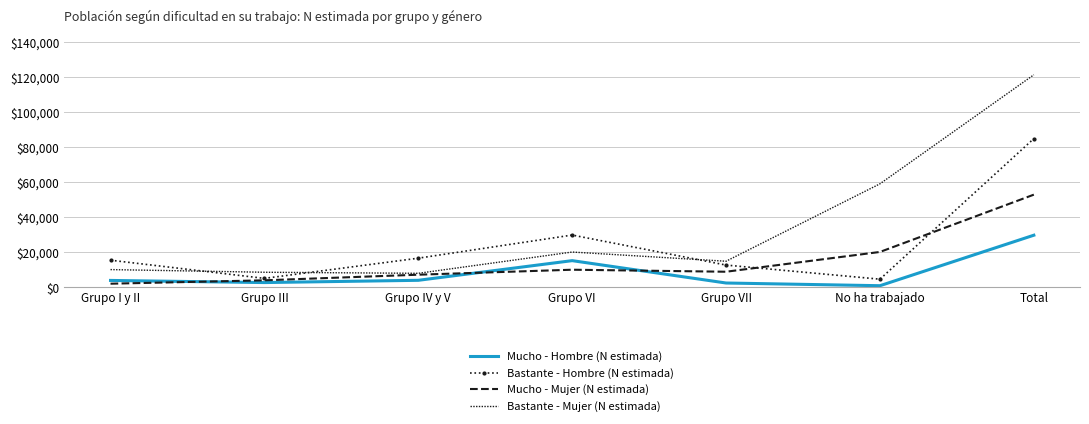

Between Grupo I y II and Total, which series saw the biggest shift?

Bastante - Mujer (N estimada)